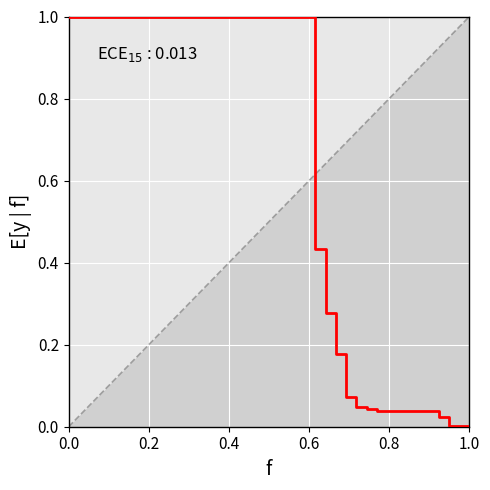

What is the maximum value shown in the chart?

1.0